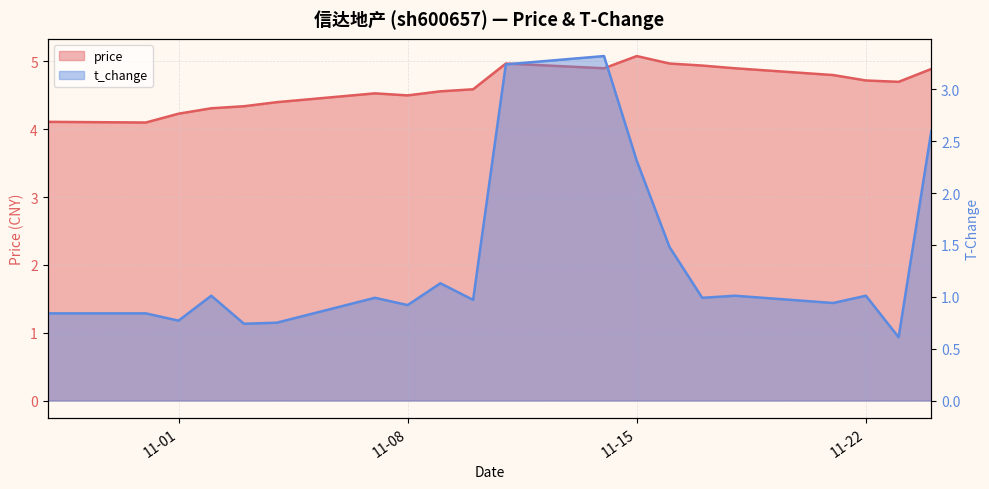

At which label does t_change reach its peak?

2022-11-14